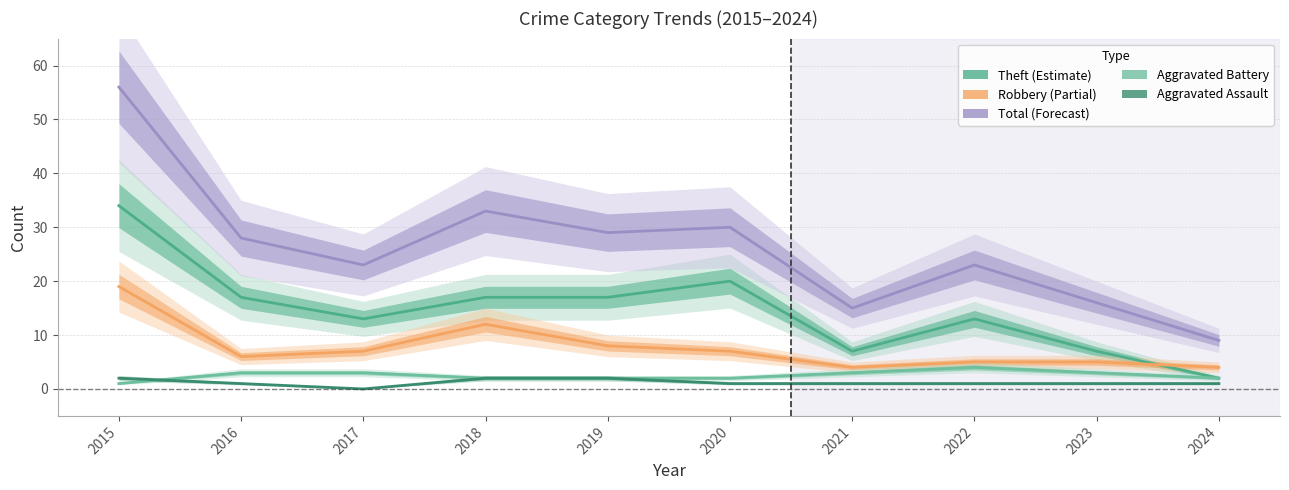

Reading right to left, extract all data points from this chart.

Theft: 2	7	13	7	20	17	17	13	17	34
Robbery: 4	5	5	4	7	8	12	7	6	19
Total: 9	16	23	15	30	29	33	23	28	56
Aggravated Battery: 2	3	4	3	2	2	2	3	3	1
Aggravated Assault: 1	1	1	1	1	2	2	0	1	2